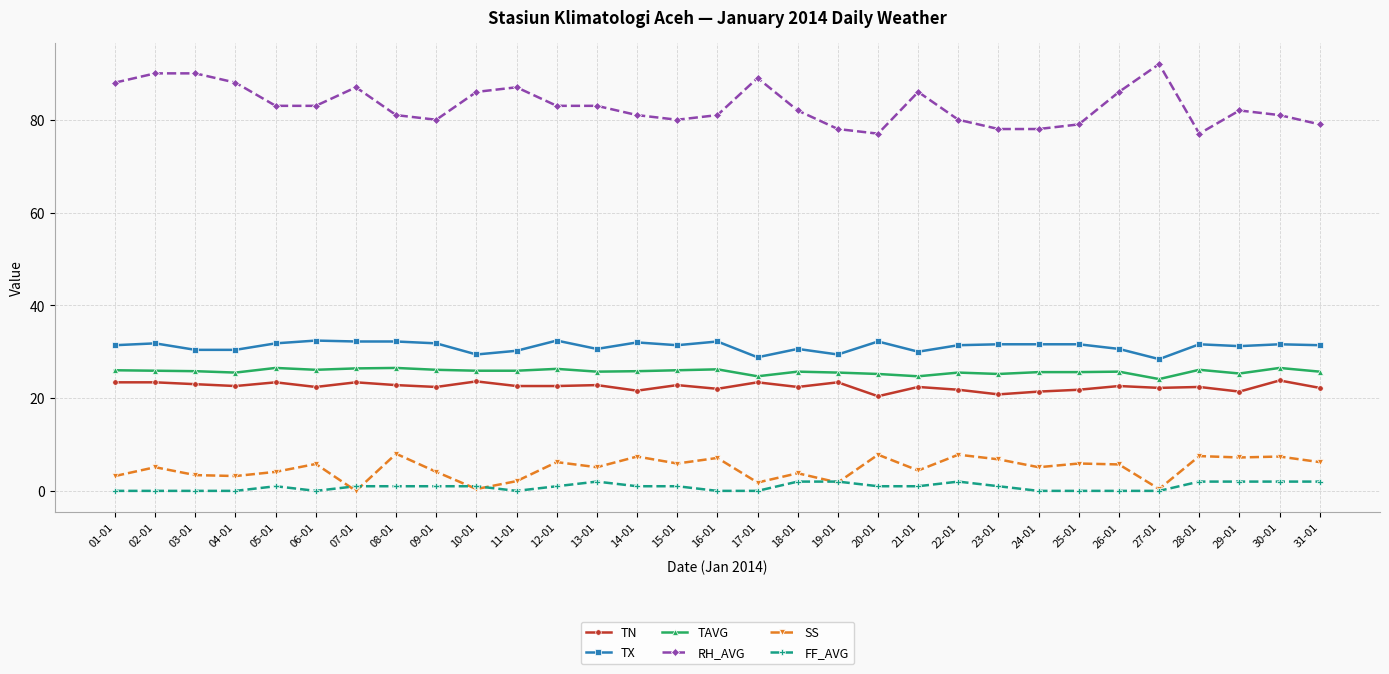

How many lines are shown in the chart?

6